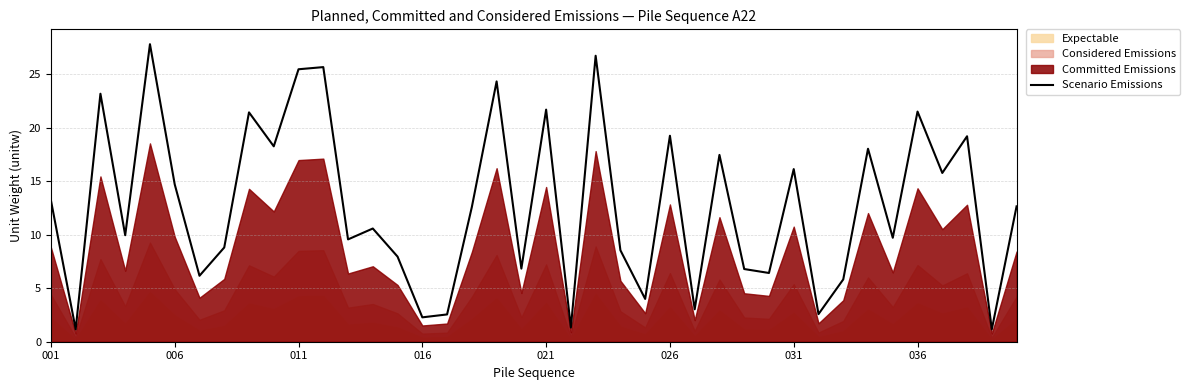

The Scenario Emissions series shows 7.2 at 036. True or false?

False